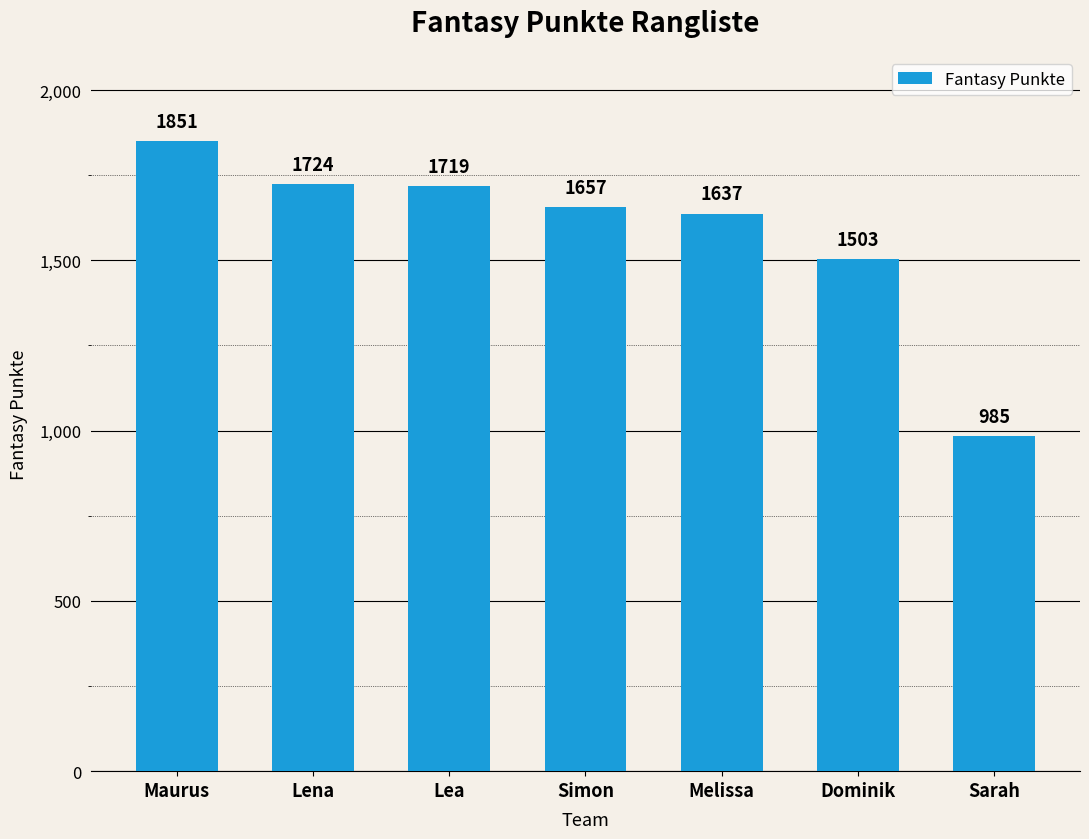

Where is the data nearest to the value 1418?

Dominik